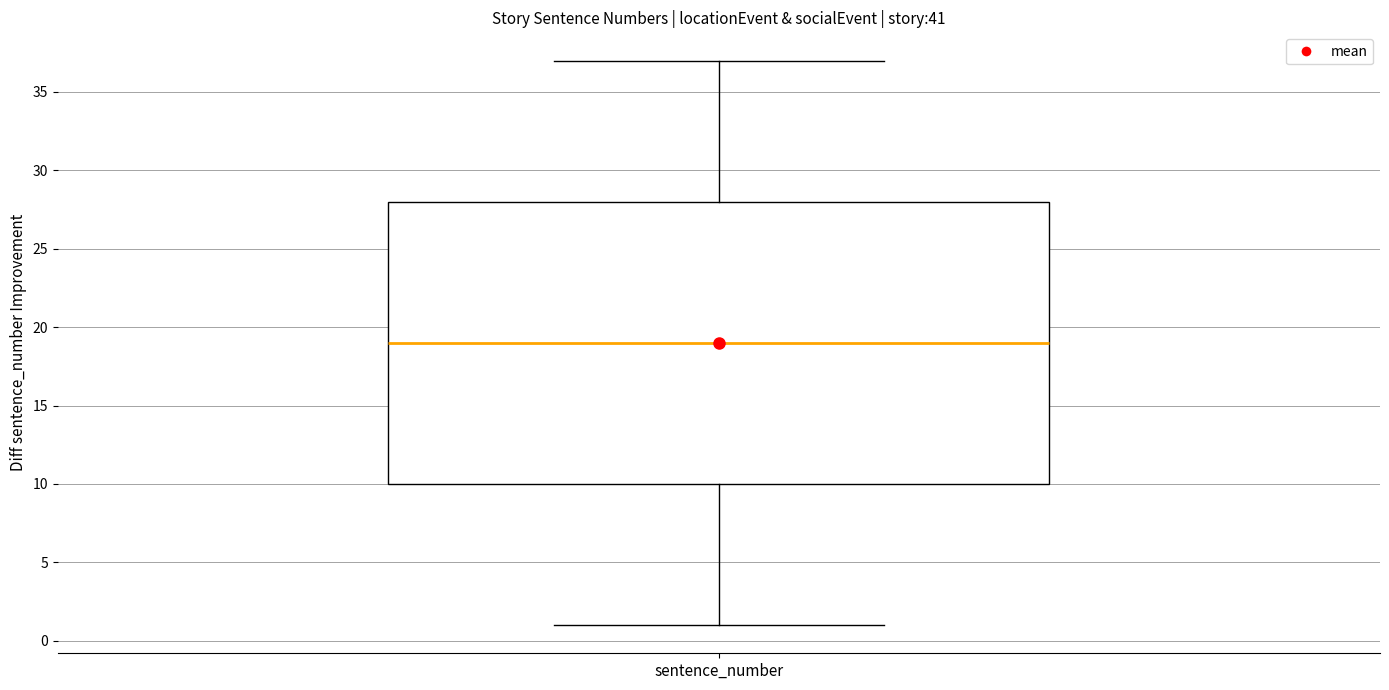

Read this box plot against the y-axis: the position of the median line, the range covered by the box, and the ends of both whiskers. The values are not printed on the chart, so give them approximately, as read against the axis.

median 19, box 10 to 28, whiskers 1 to 37